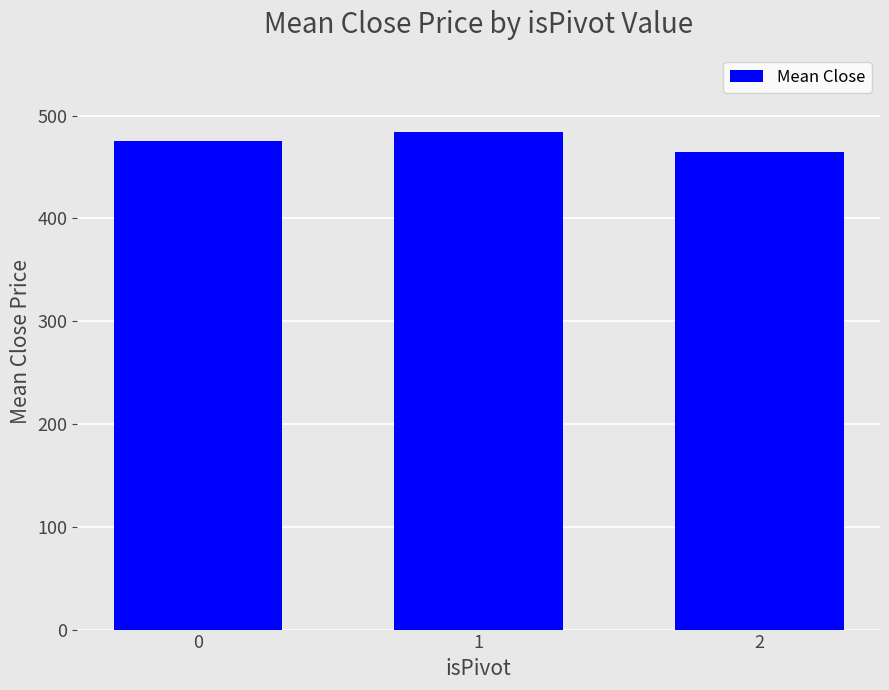

What is the ratio of the value at 1 to the value at 2?

1.0